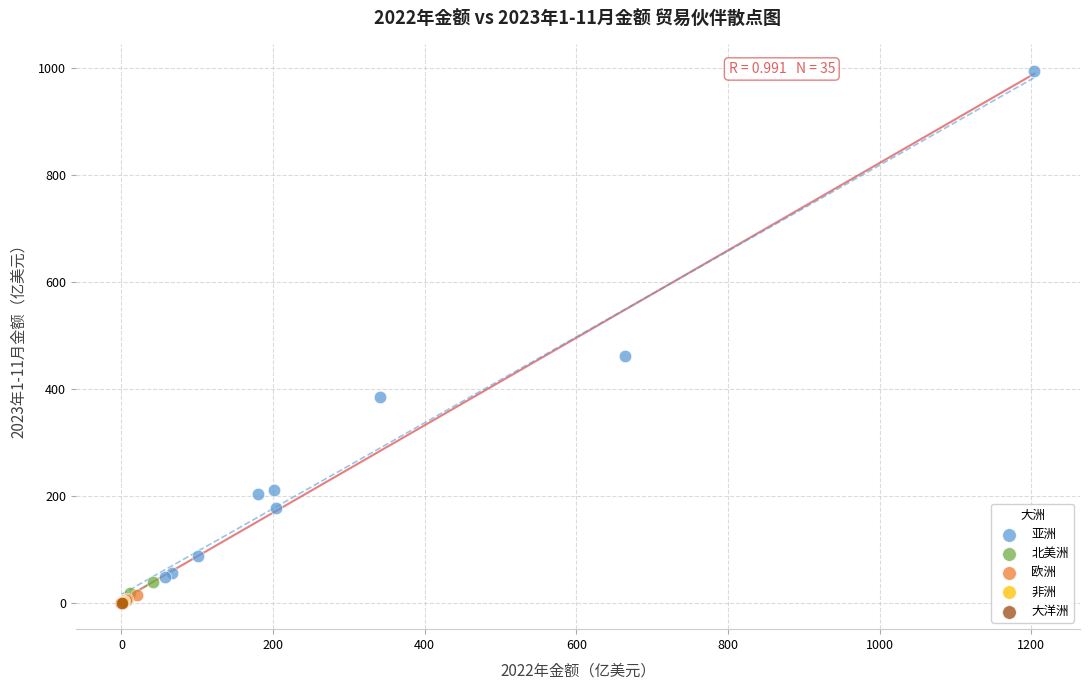

Which series reaches the maximum Y coordinate?

亚洲